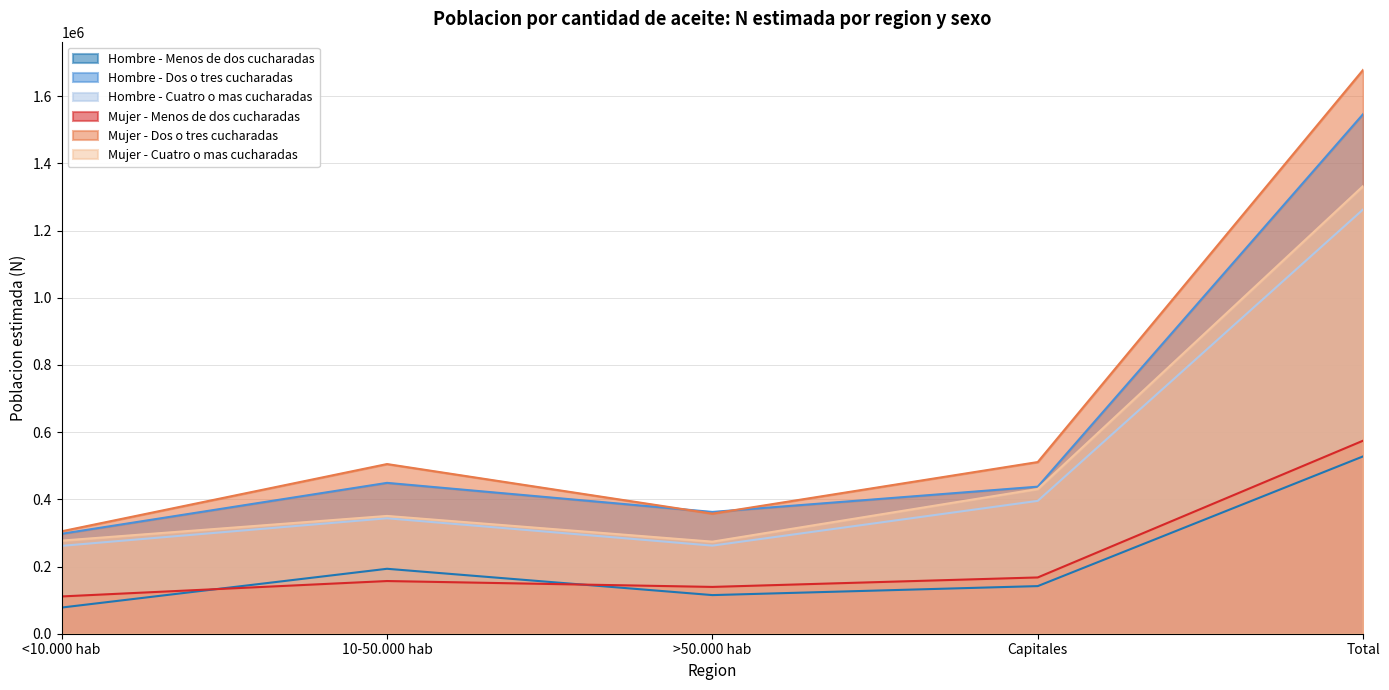

How many data points does each series have?

5